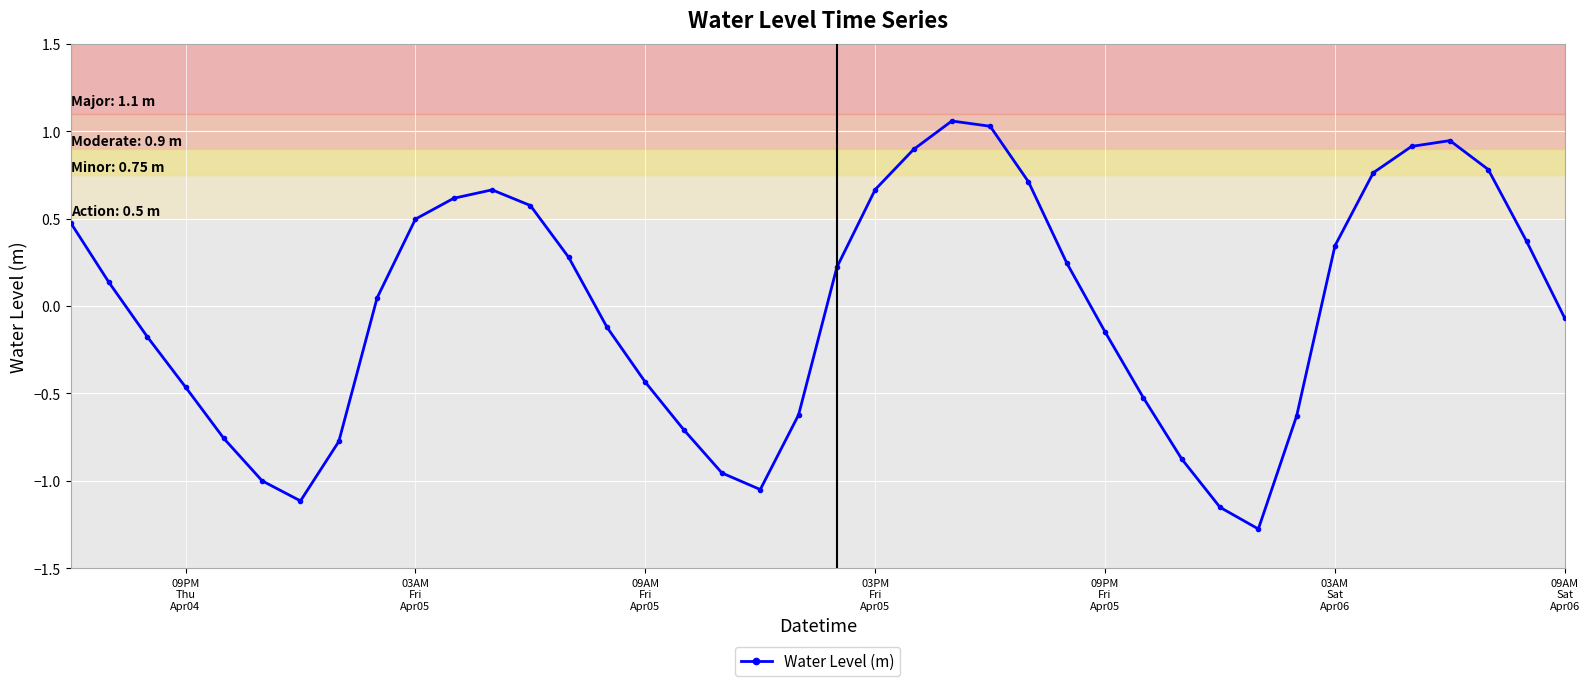

What is the difference between the second highest and minimum values?

2.3